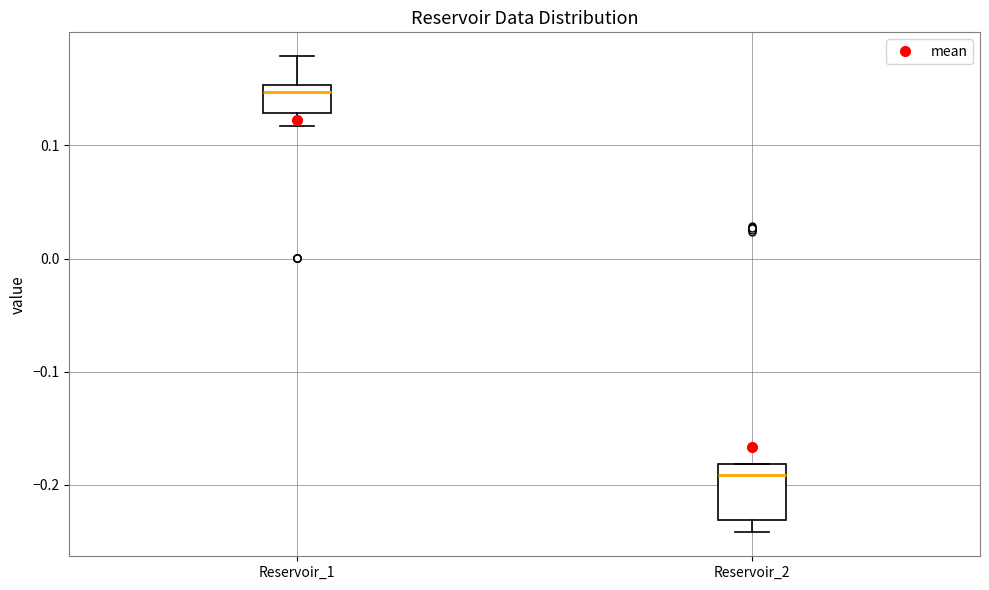

Which box has the lowest median line?

Reservoir_2